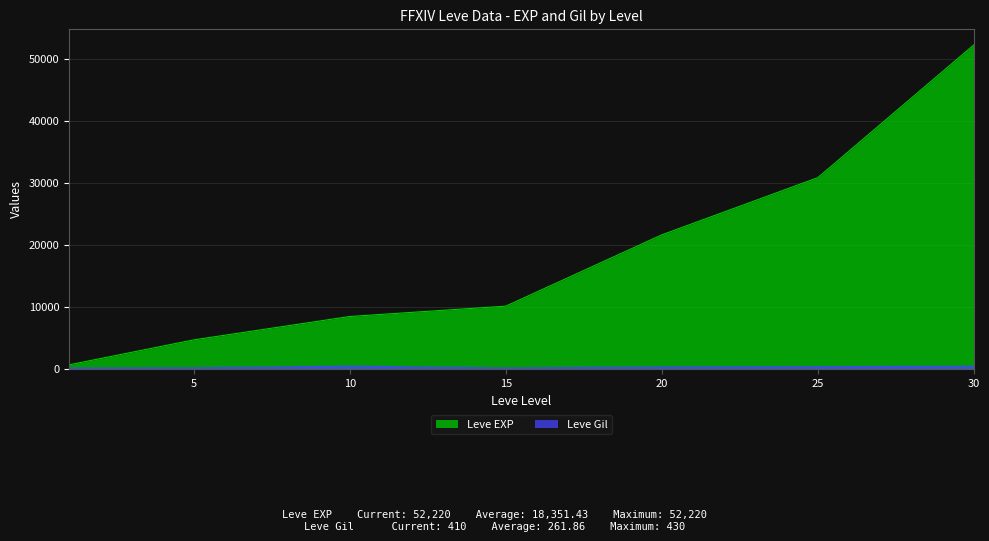

The value of Leve Gil at 1 is 112. True or false?

True